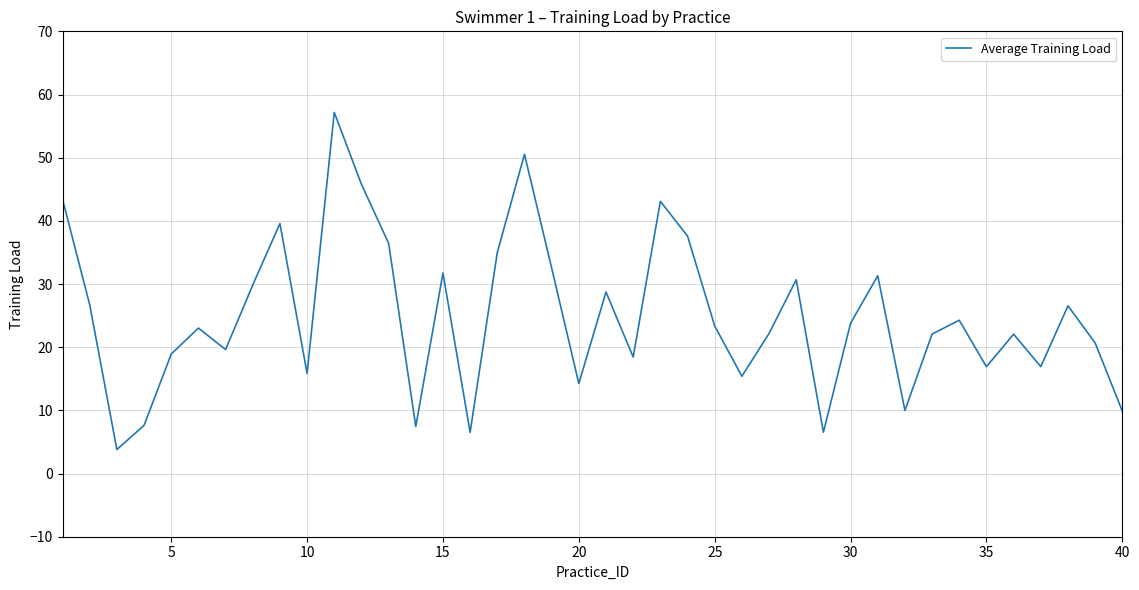

What is the minimum value shown in the chart?

3.8